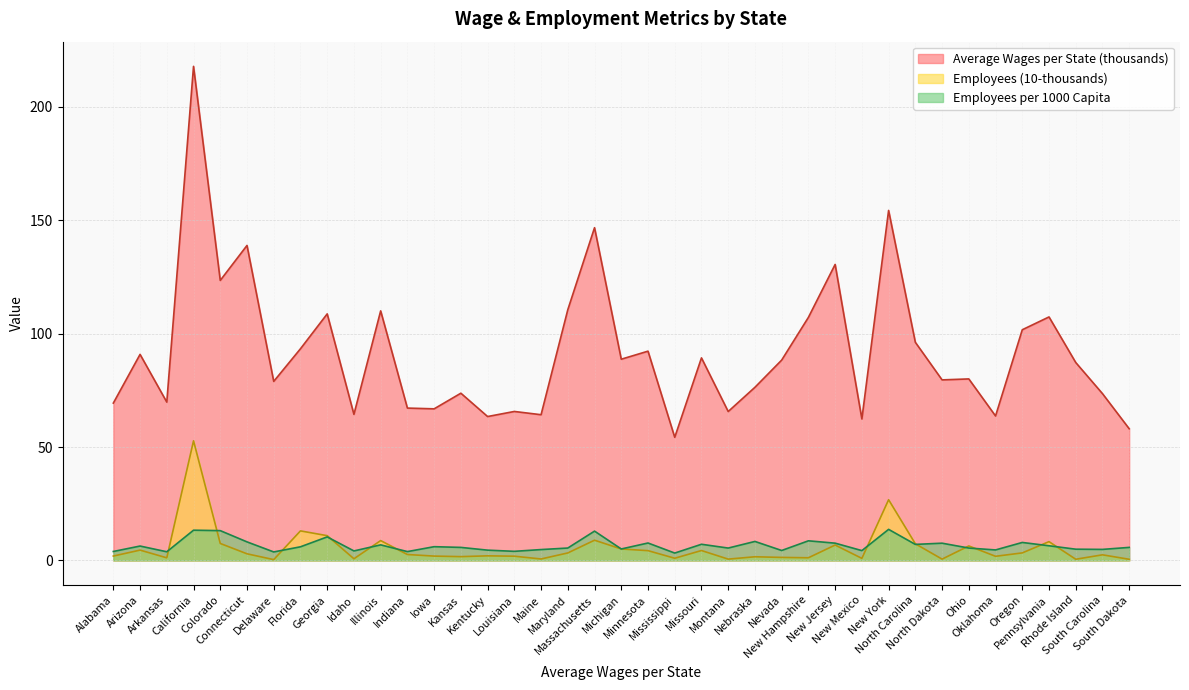

What is the difference between the highest and lowest values at Minnesota?

88.0